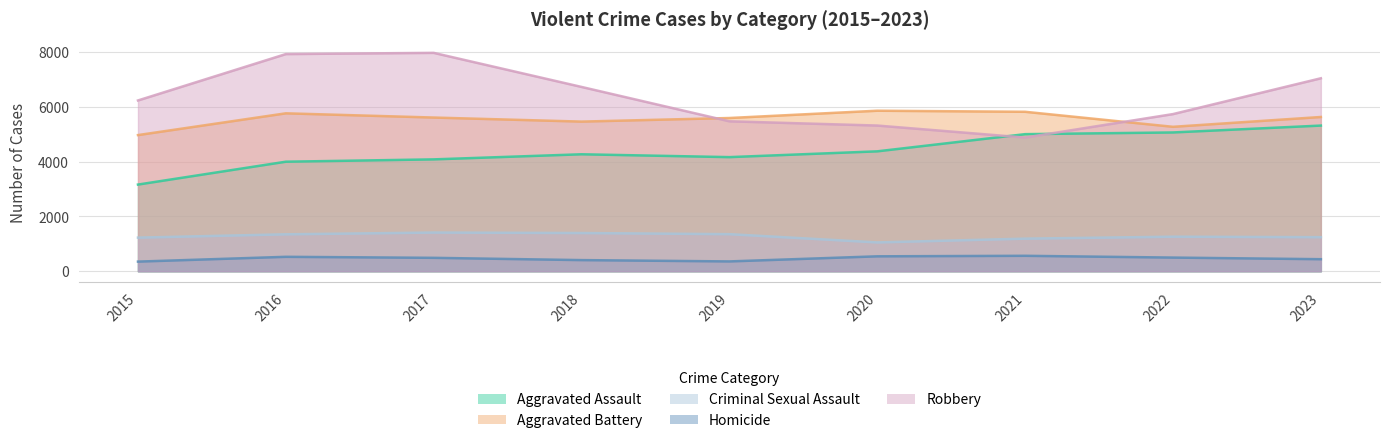

What is the difference between the highest and lowest values at 2020?

5311